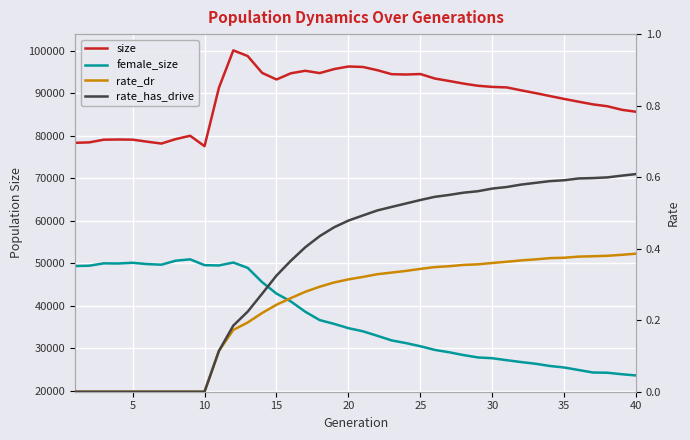

How many lines are shown in the chart?

4